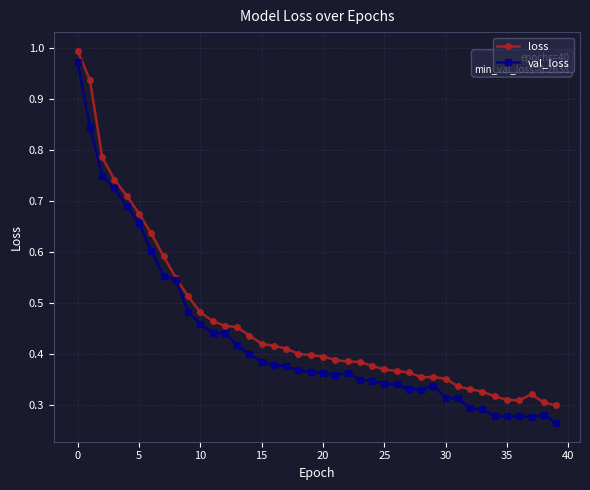

True or false: val_loss has more than 2 interior local peaks.

True